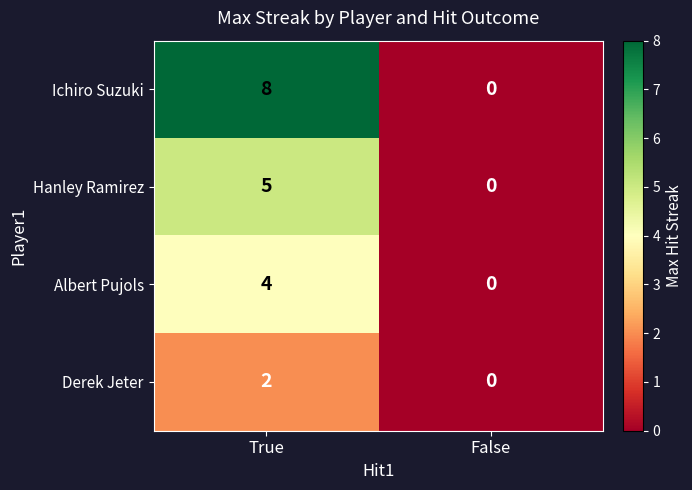

What is the difference between the maximum and minimum values in the Albert Pujols series?

4